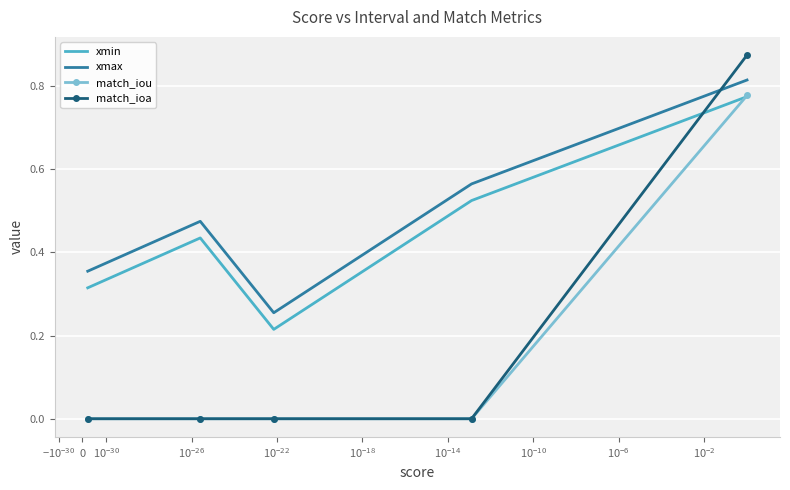

Which series has the widest spread of values?

match_ioa